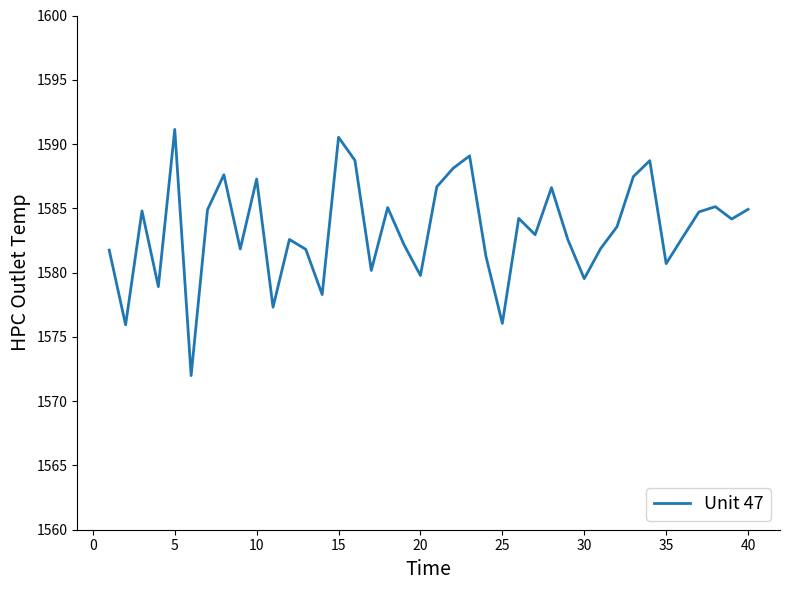

What is the difference between the maximum and second lowest values?

15.2